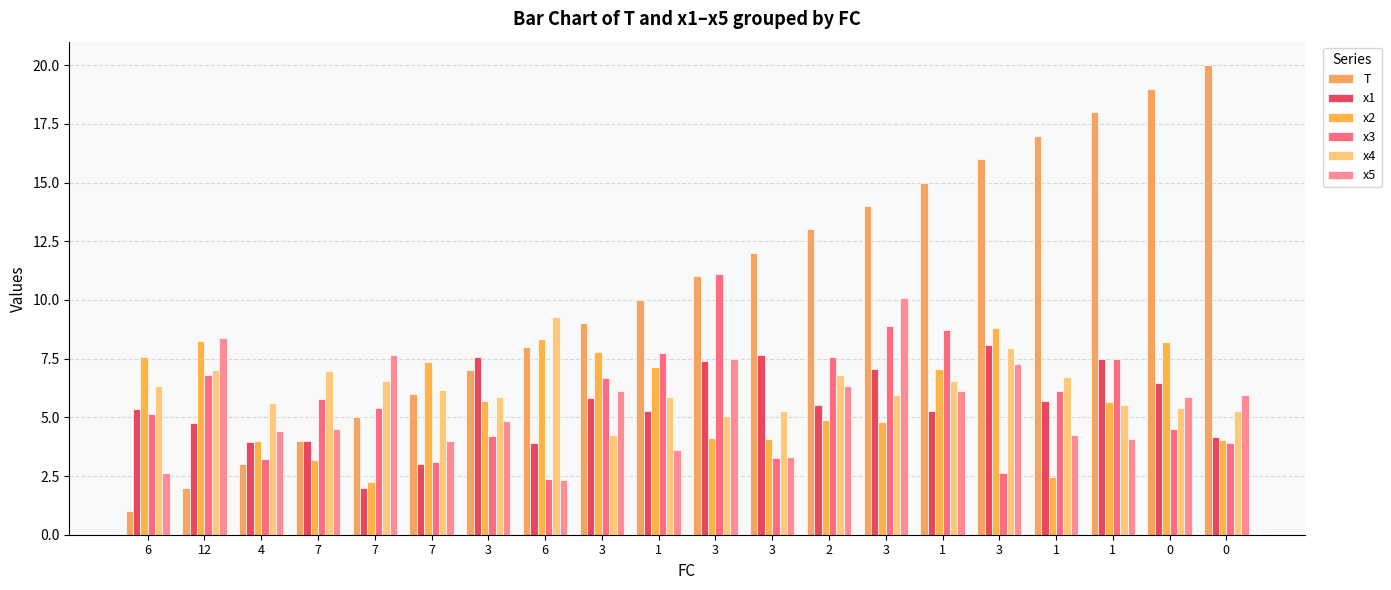

What are all the series names shown in the legend?

T, x1, x2, x3, x4, x5